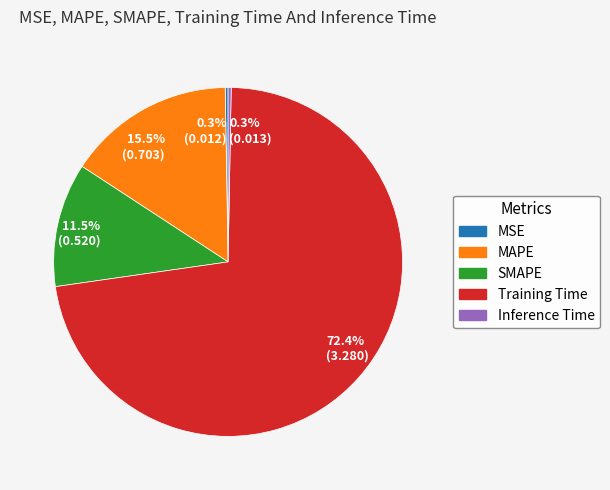

What is the largest slice in the pie chart?

72.4% (3.280)